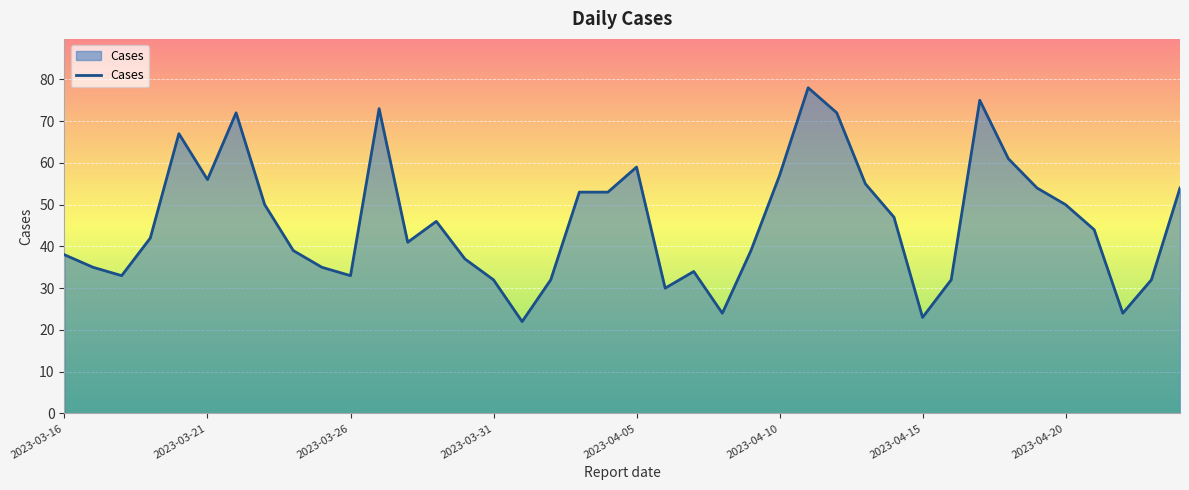

What is the smallest value displayed?

22